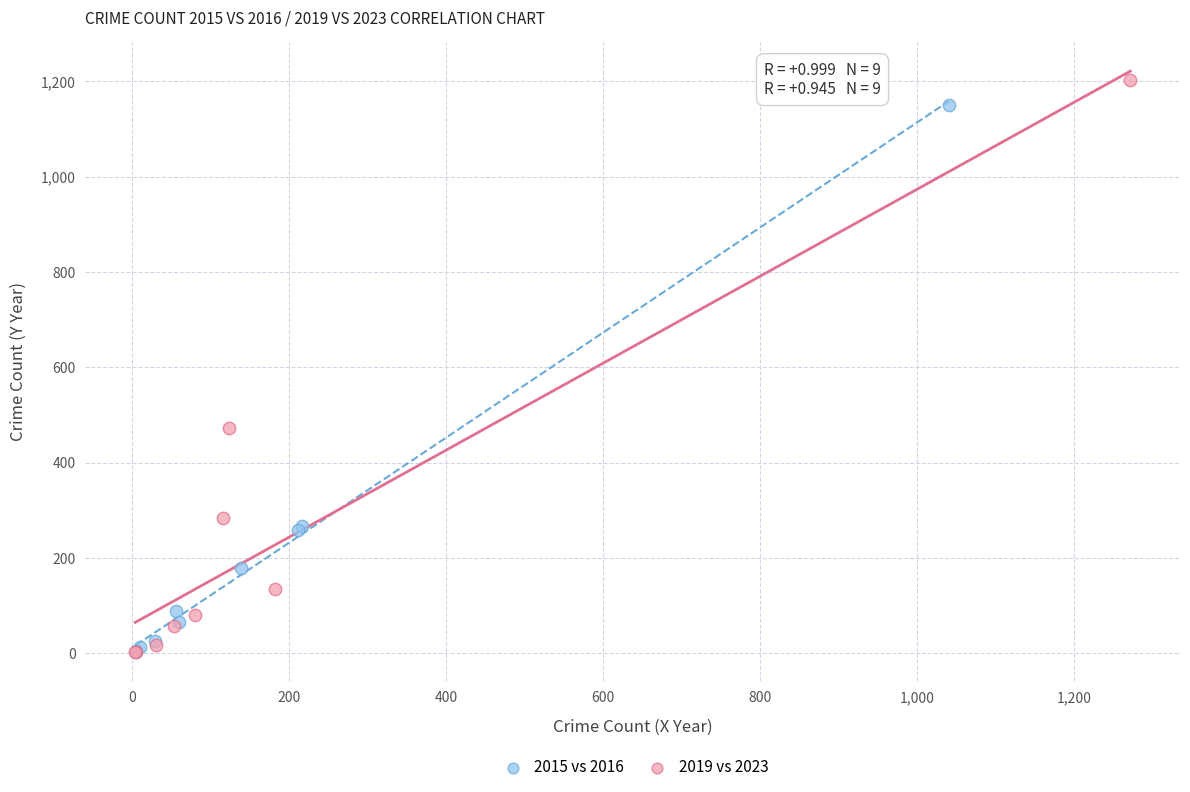

Which series has the widest spread of Y values?

2019 vs 2023